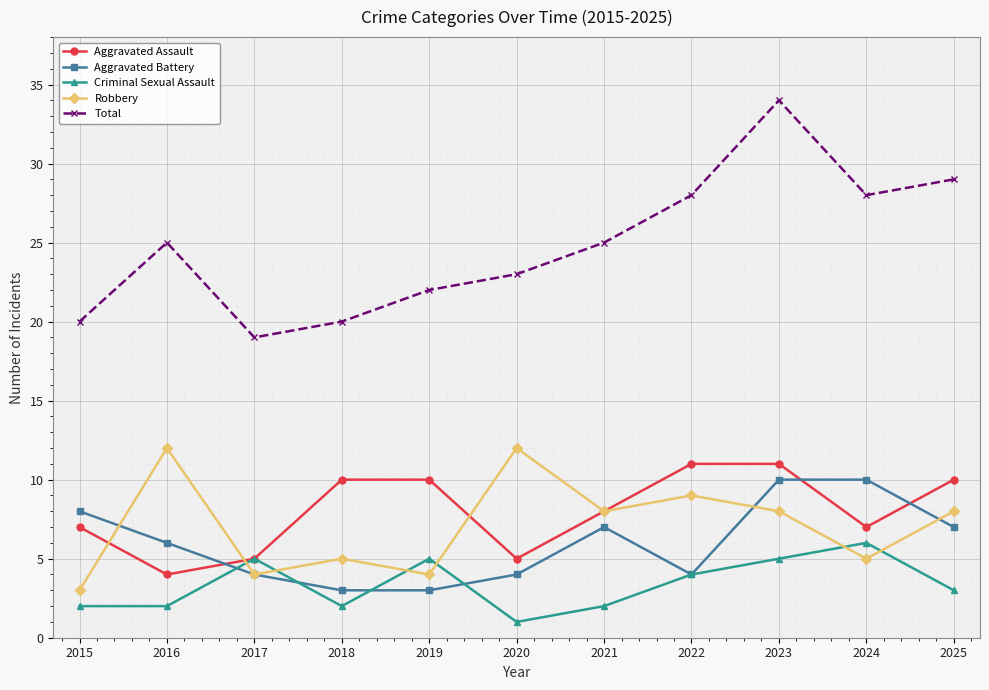

The Robbery series shows 14 at 2022. True or false?

False